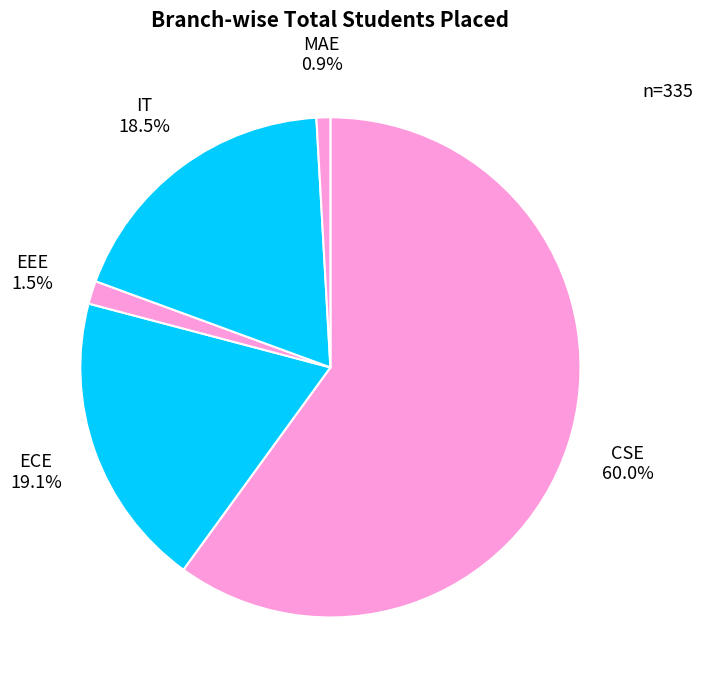

What is the smallest slice in the pie chart?

MAE